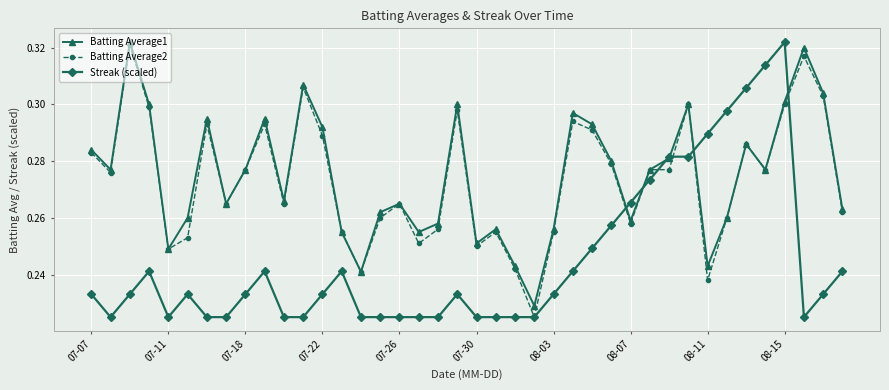

At how many categories does at least one series exceed 0?

40